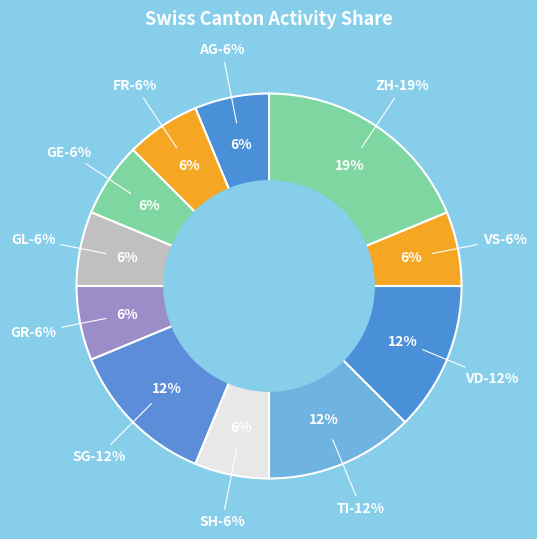

Which category has the smallest portion of the pie?

GL